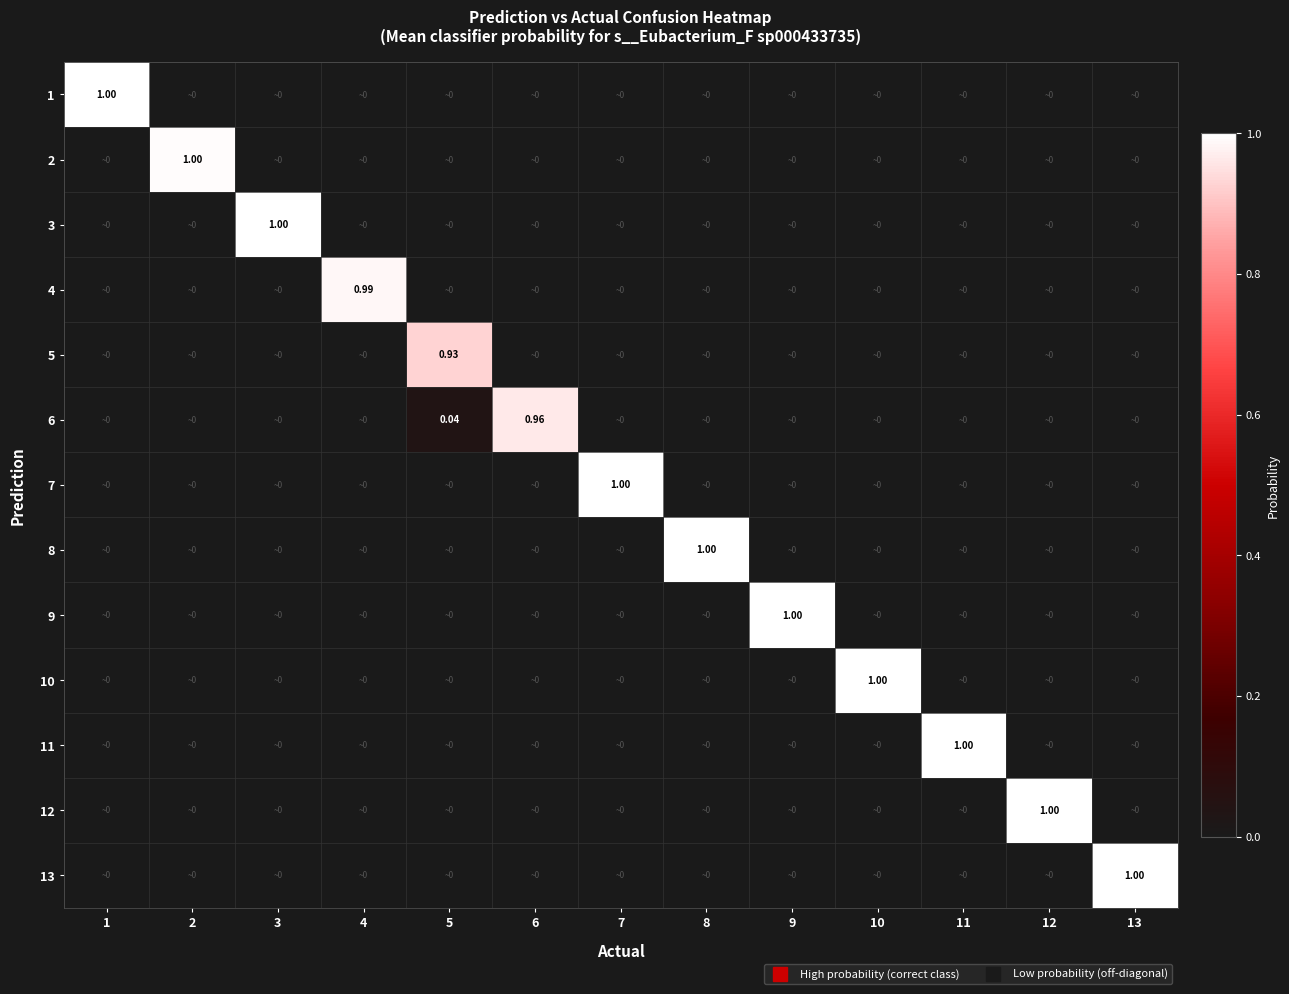

List the labels in order of 8 value, smallest first.

1, 2, 3, 4, 5, 6, 7, 9, 10, 11, 12, 13, 8